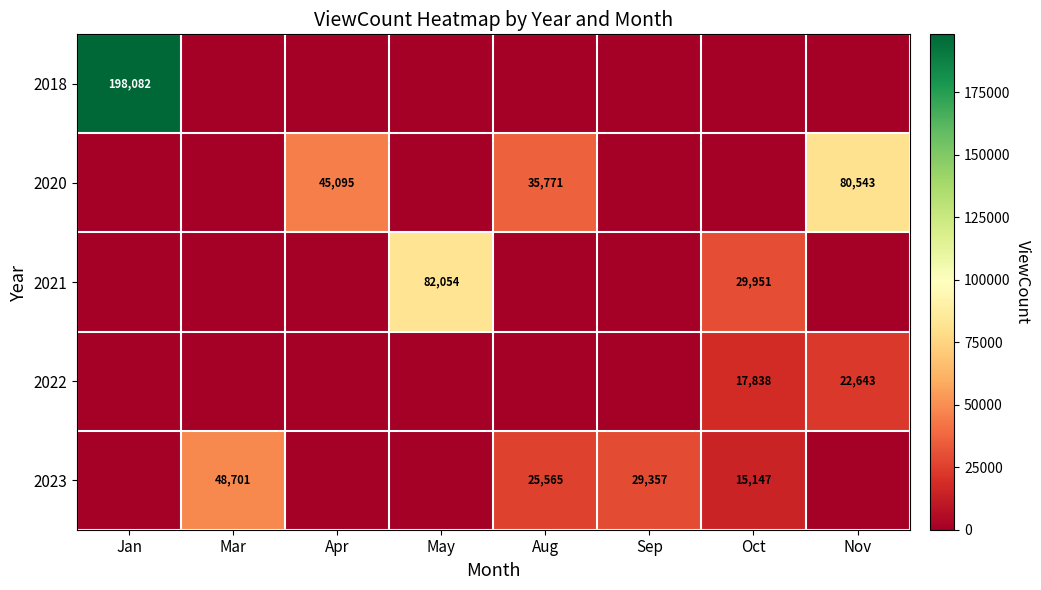

The 2020 series shows 80543 at Nov. True or false?

True